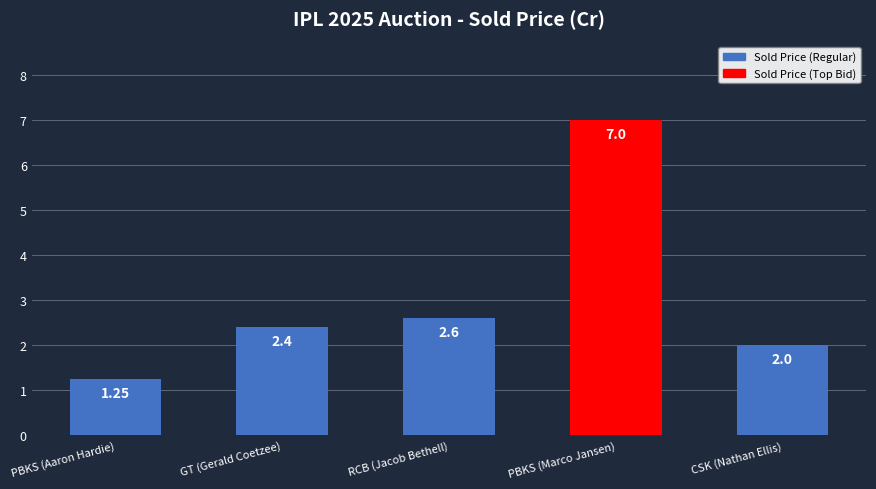

What is the label of the 2nd bar from the right?

PBKS (Marco Jansen)